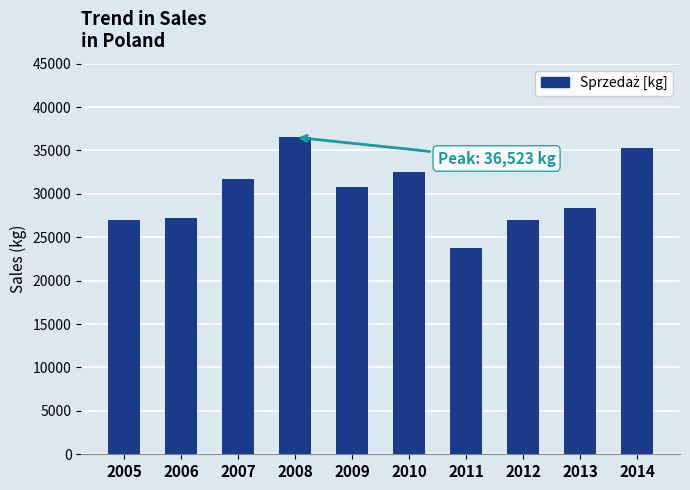

At which label does the data first exceed 30764?

2007